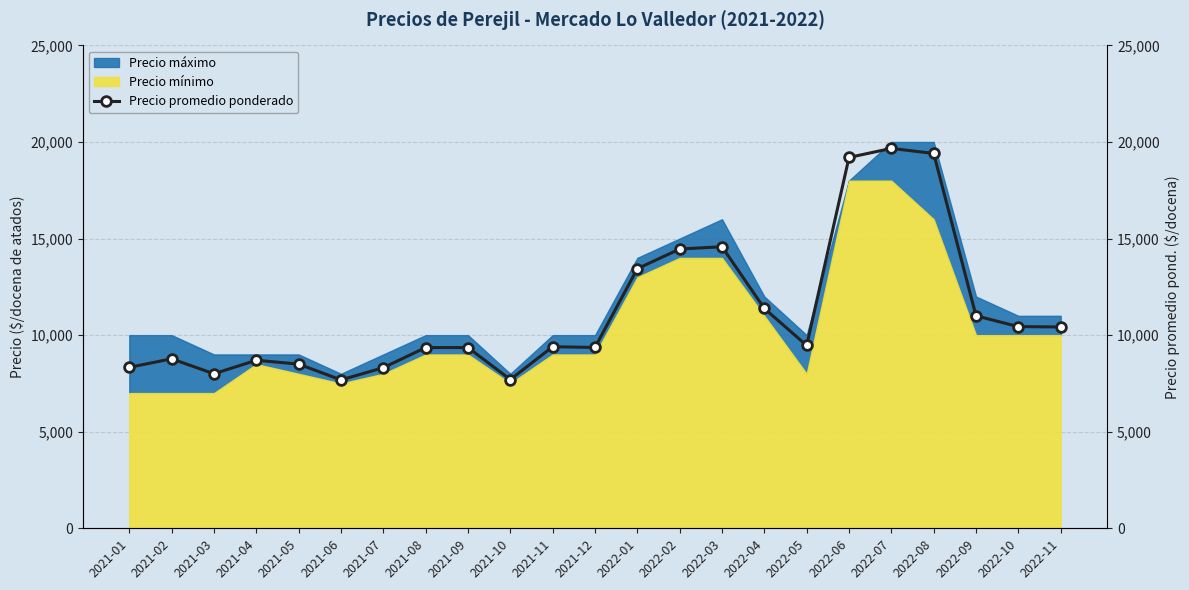

At which label does the data first exceed 9400?

2022-01